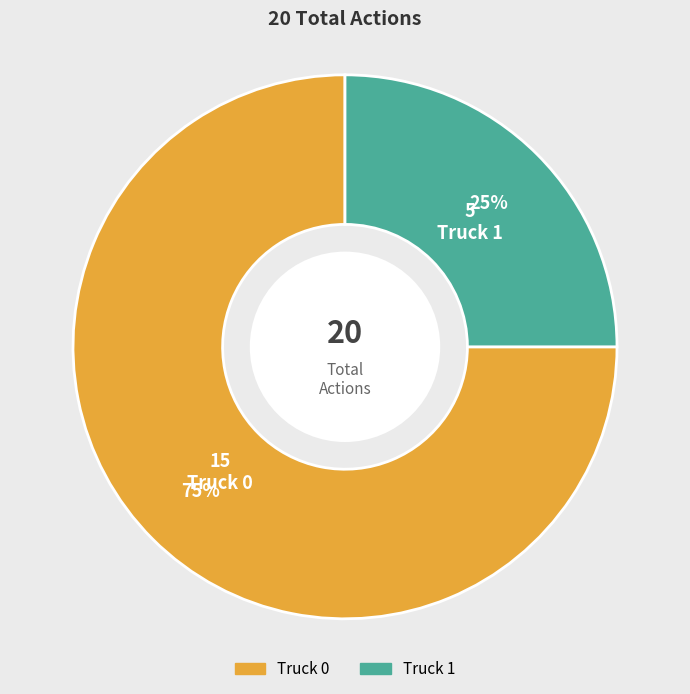

Do Truck 1 and Truck 0 together represent more than half of the pie?

Yes